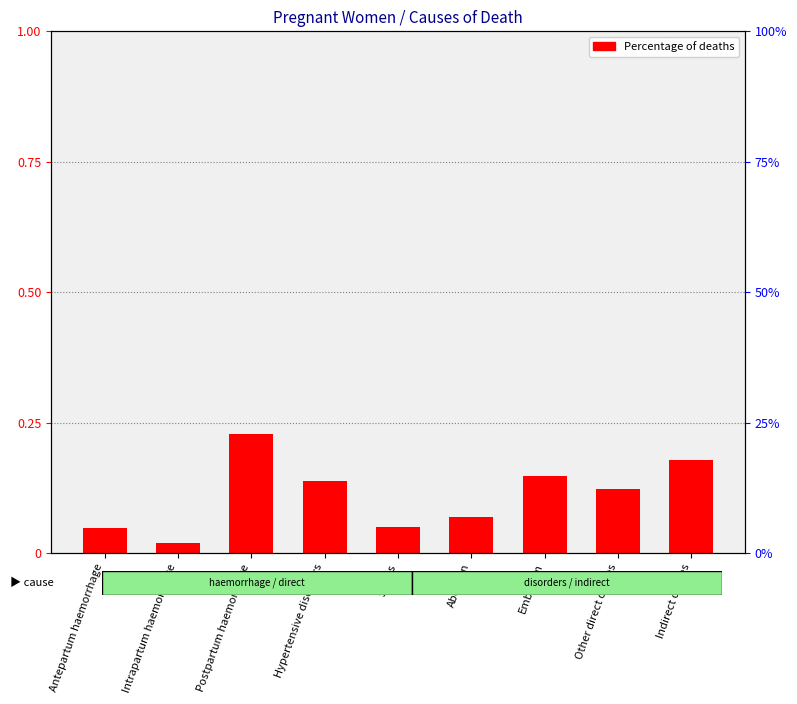

Does the chart contain stacked bars?

No